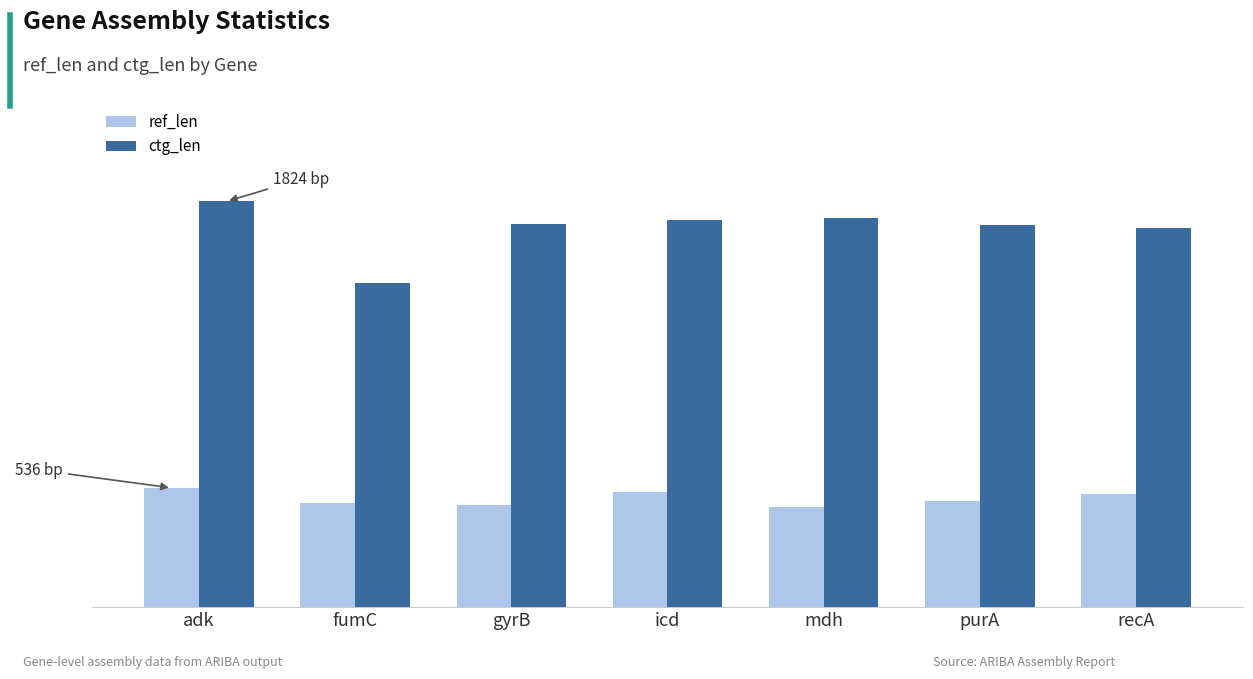

What are all the series names shown in the legend?

ref_len, ctg_len